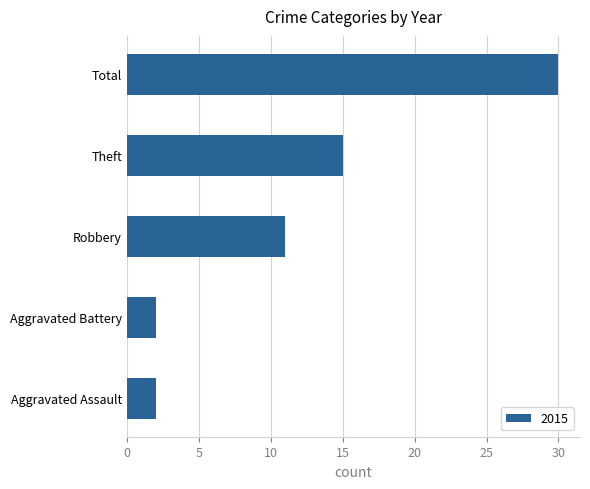

The chart shows a value of 11 at Robbery. True or false?

True